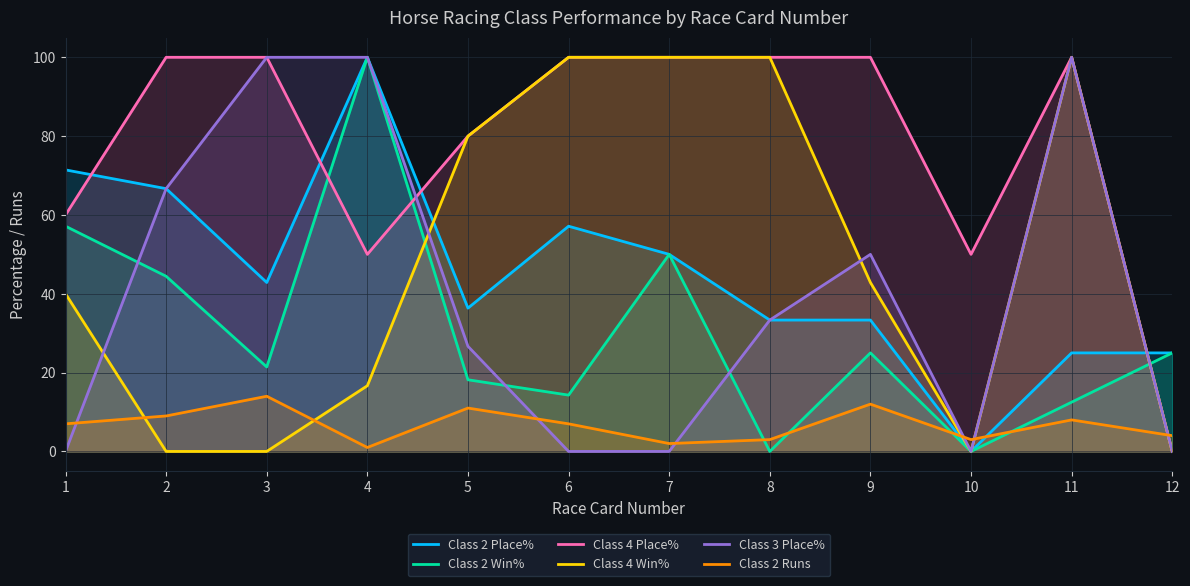

Rank the series by their maximum value, from highest to lowest.

Class 2 Place%, Class 2 Win%, Class 4 Place%, Class 4 Win%, Class 3 Place%, Class 2 Runs